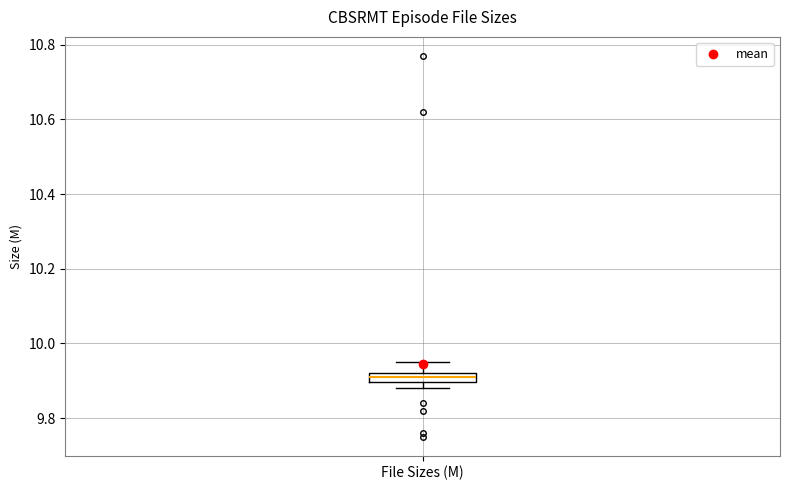

Where does the upper whisker of the box for File Sizes (M) end on the y-axis? The values are not printed on the chart, so give them approximately, as read against the axis.

9.96